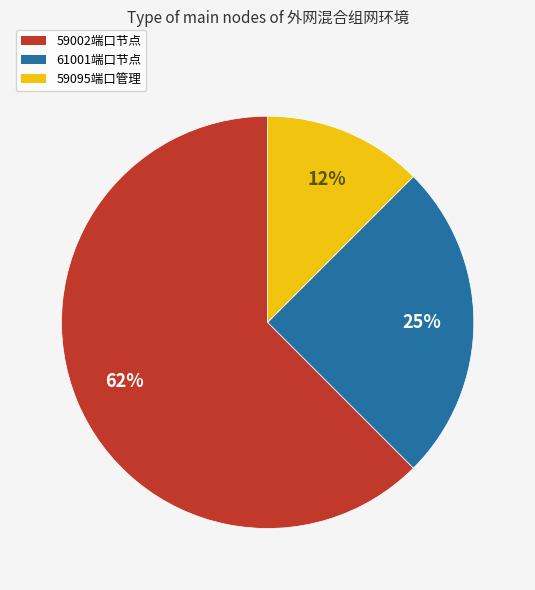

Is it true that 59095端口管理 is 24% of the pie?

False